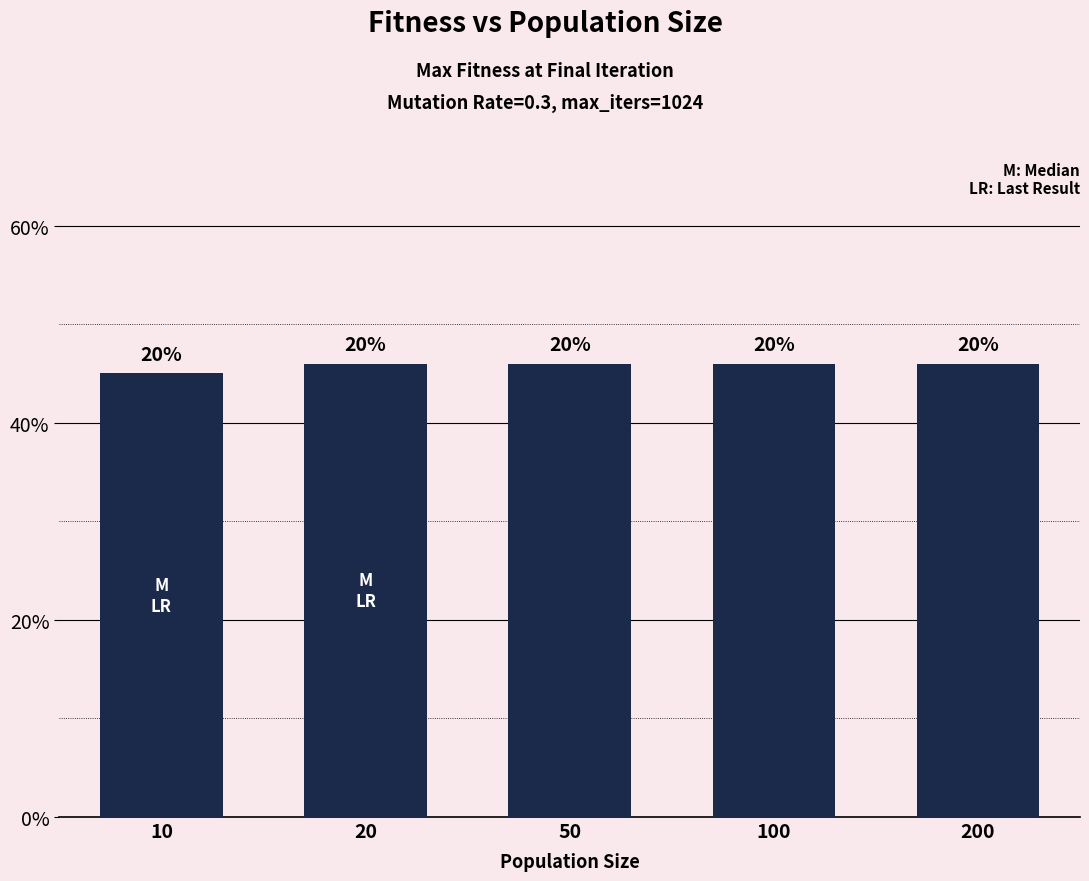

List the labels in order of value, smallest first.

10, 20, 50, 100, 200